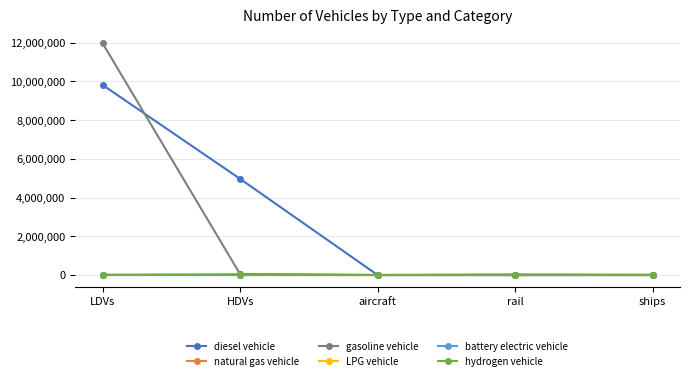

Which series has the widest spread of values?

gasoline vehicle